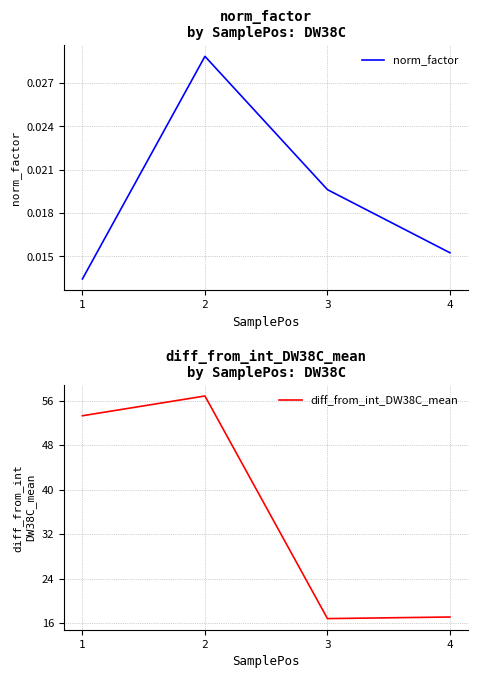

Is the value of diff_from_int_DW38C_mean at 4 greater than the value of norm_factor at 1?

Yes